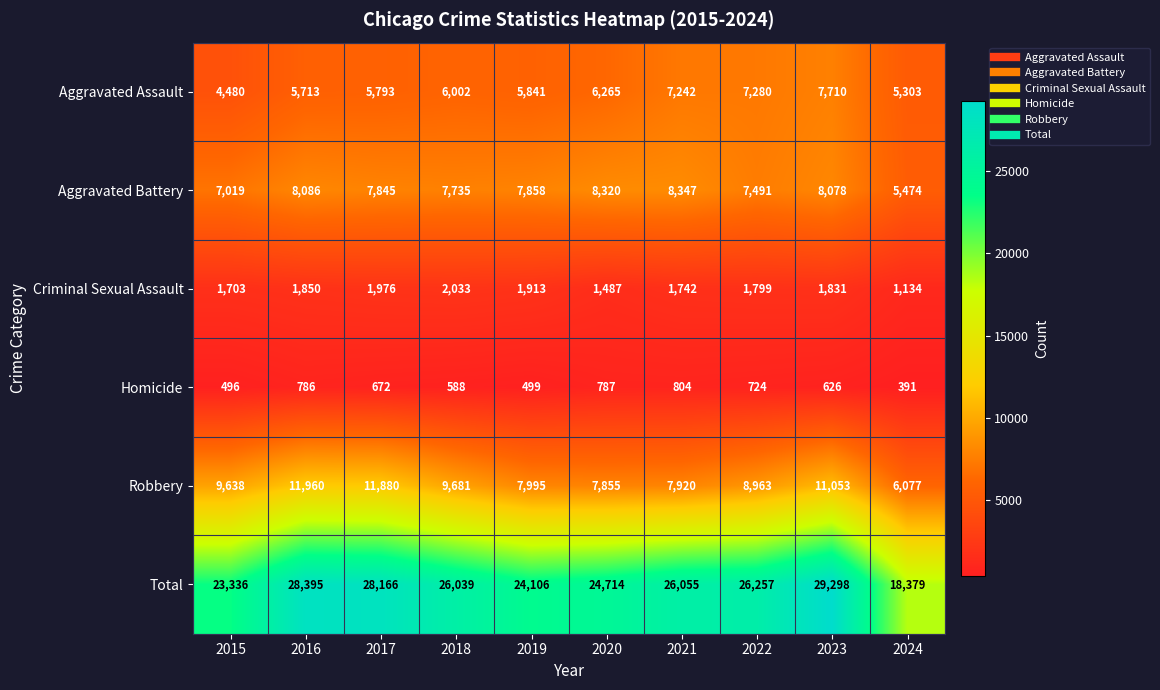

How many categories are shown in the chart?

10